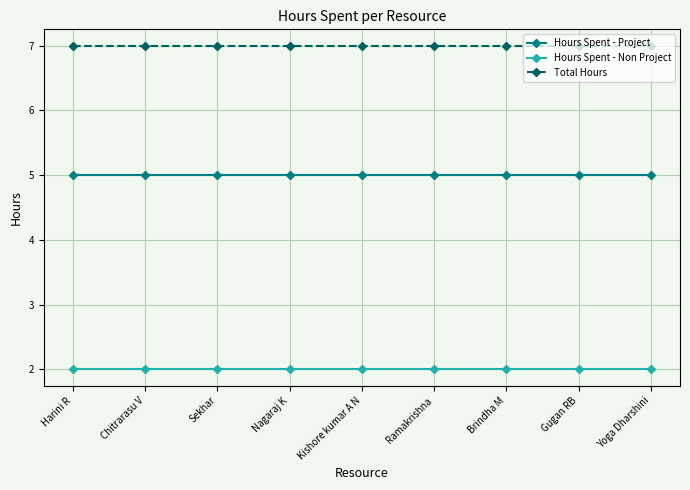

Reading left to right, list all the values displayed in this chart.

Hours Spent - Project: Harini R=5	Chitrarasu V=5	Sekhar=5	Nagaraj K=5	Kishore kumar A N=5	Ramakrishna=5	Brindha M=5	Gugan RB=5	Yoga Dharshini=5
Hours Spent - Non Project: Harini R=2	Chitrarasu V=2	Sekhar=2	Nagaraj K=2	Kishore kumar A N=2	Ramakrishna=2	Brindha M=2	Gugan RB=2	Yoga Dharshini=2
Total Hours: Harini R=7	Chitrarasu V=7	Sekhar=7	Nagaraj K=7	Kishore kumar A N=7	Ramakrishna=7	Brindha M=7	Gugan RB=7	Yoga Dharshini=7